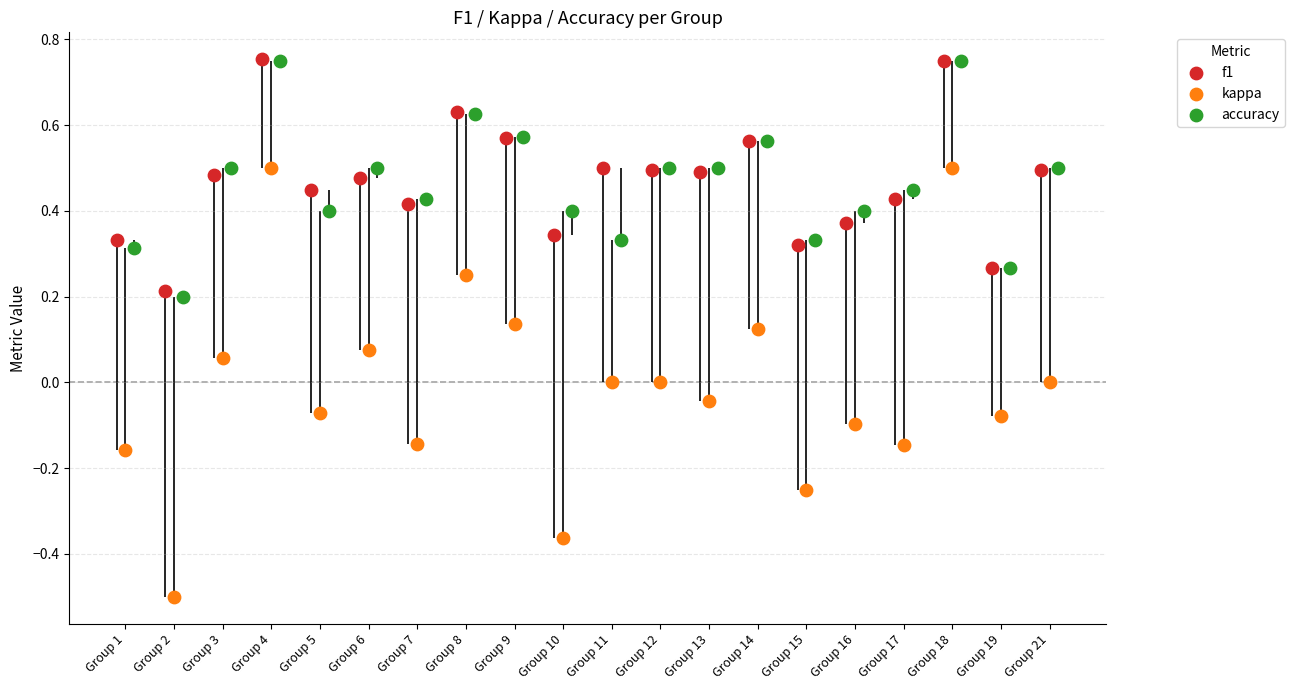

Which series contains the lowest Y value?

kappa